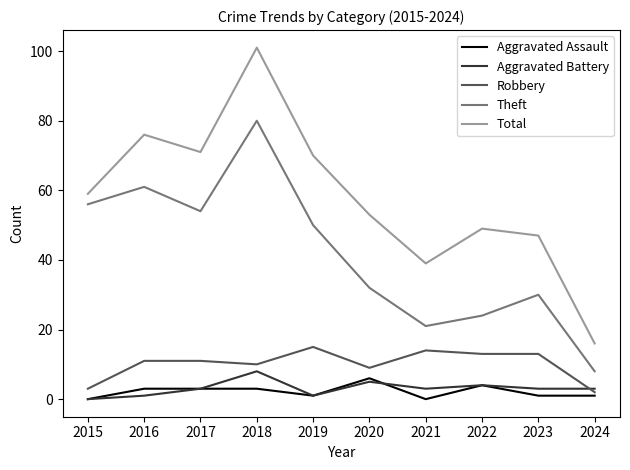

What is the sum of the Theft values at 2024 and 2018?

88